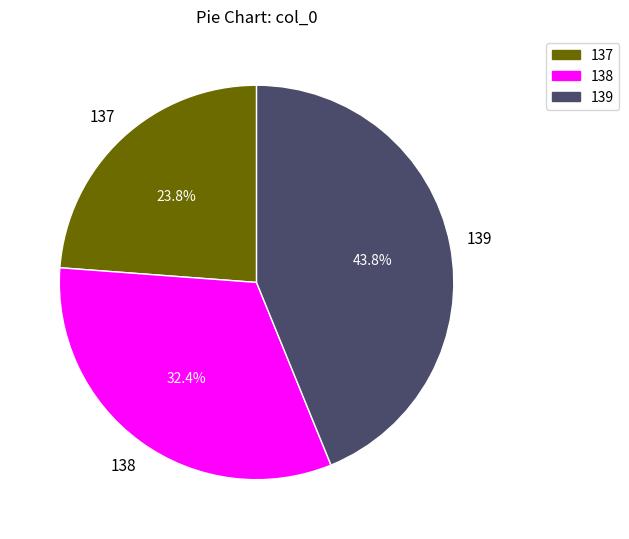

To the nearest percent, what is the average slice percentage?

33%